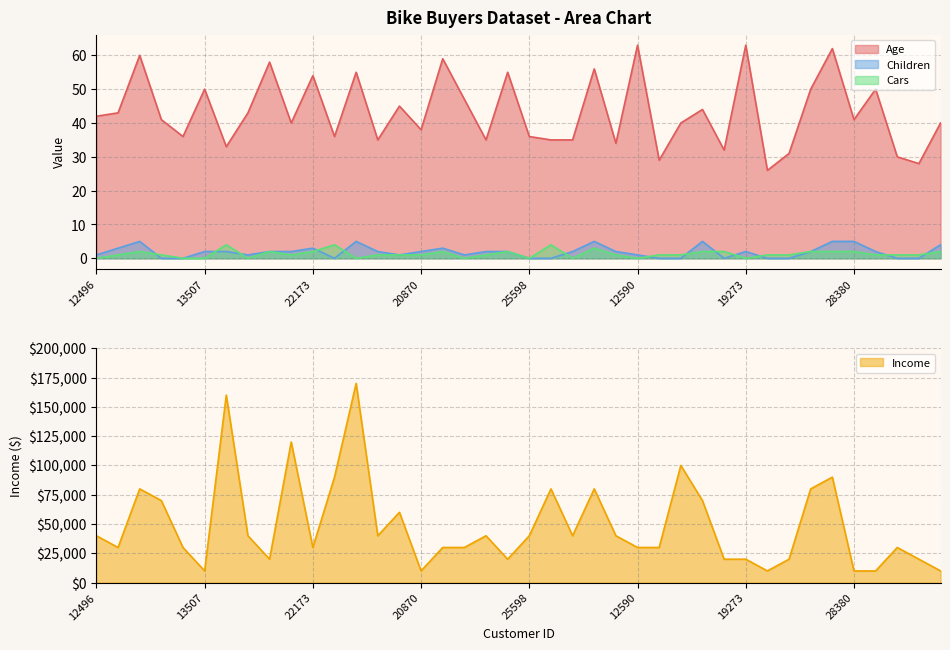

What position from the left is 18283?

28